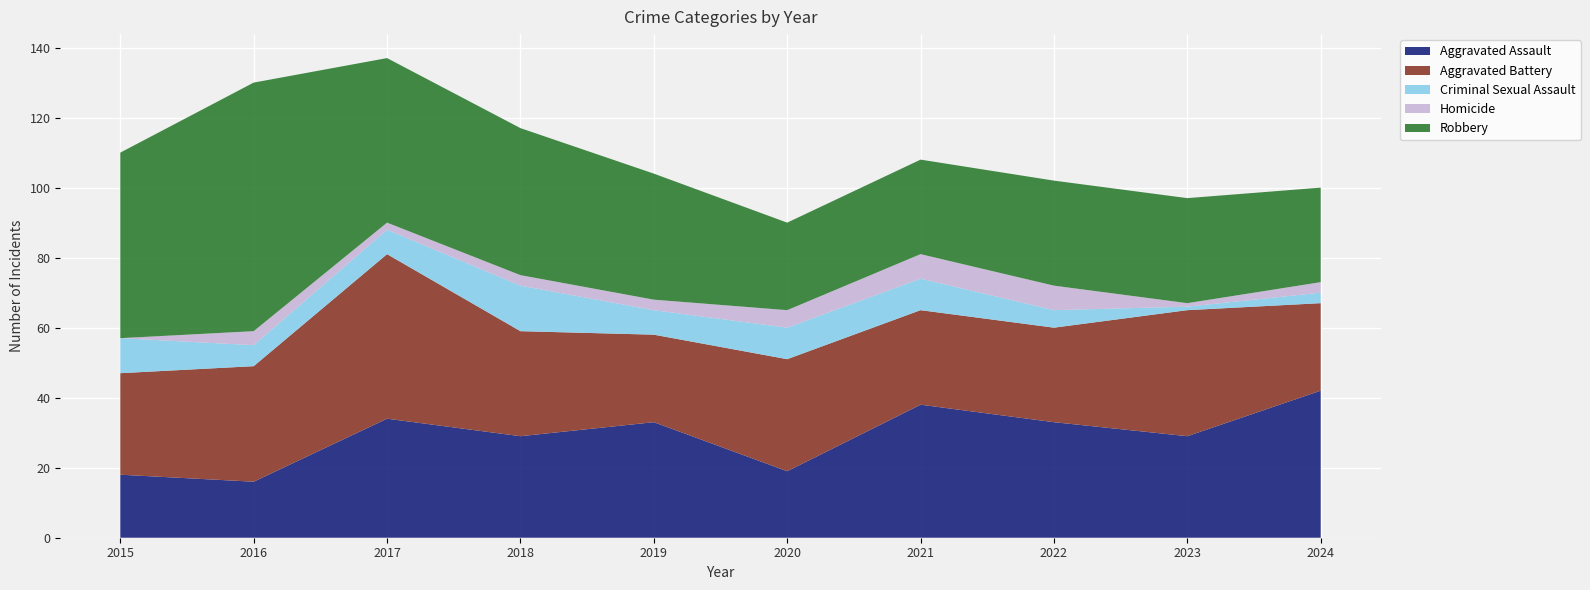

Reading right to left, what are all the values shown in this chart?

Aggravated Assault: 42	29	33	38	19	33	29	34	16	18
Aggravated Battery: 25	36	27	27	32	25	30	47	33	29
Criminal Sexual Assault: 3	1	5	9	9	7	13	7	6	10
Homicide: 3	1	7	7	5	3	3	2	4	0
Robbery: 27	30	30	27	25	36	42	47	71	53